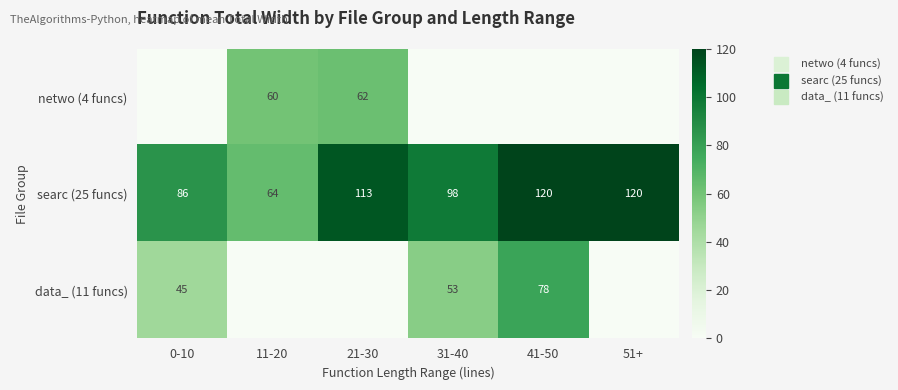

Is the value of netwo (4 funcs) at 11-20 greater than the value of searc (25 funcs) at 51+?

No